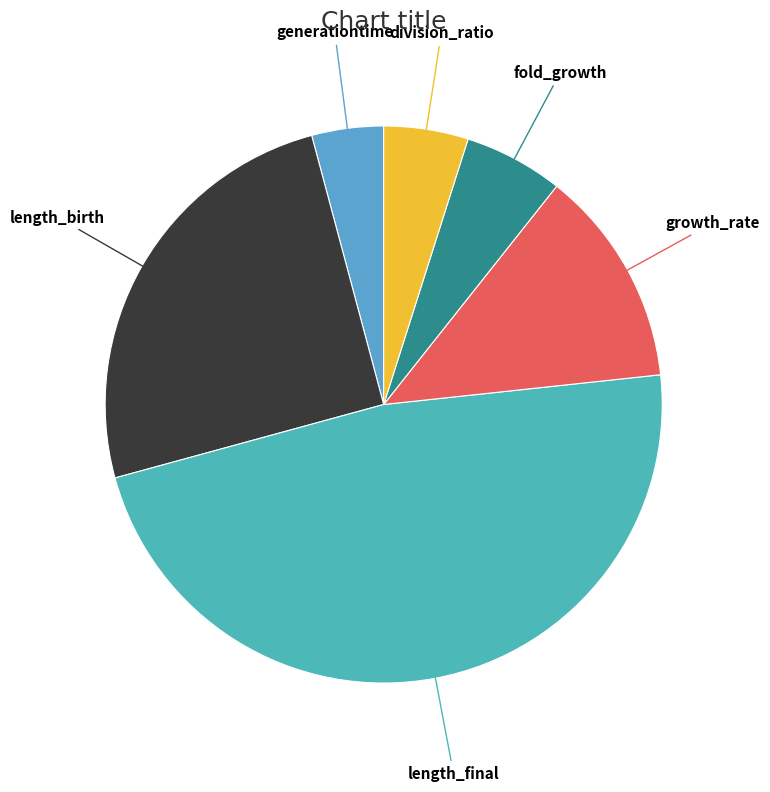

To the nearest percent, what is the difference between the largest and smallest slice percentages?

43%